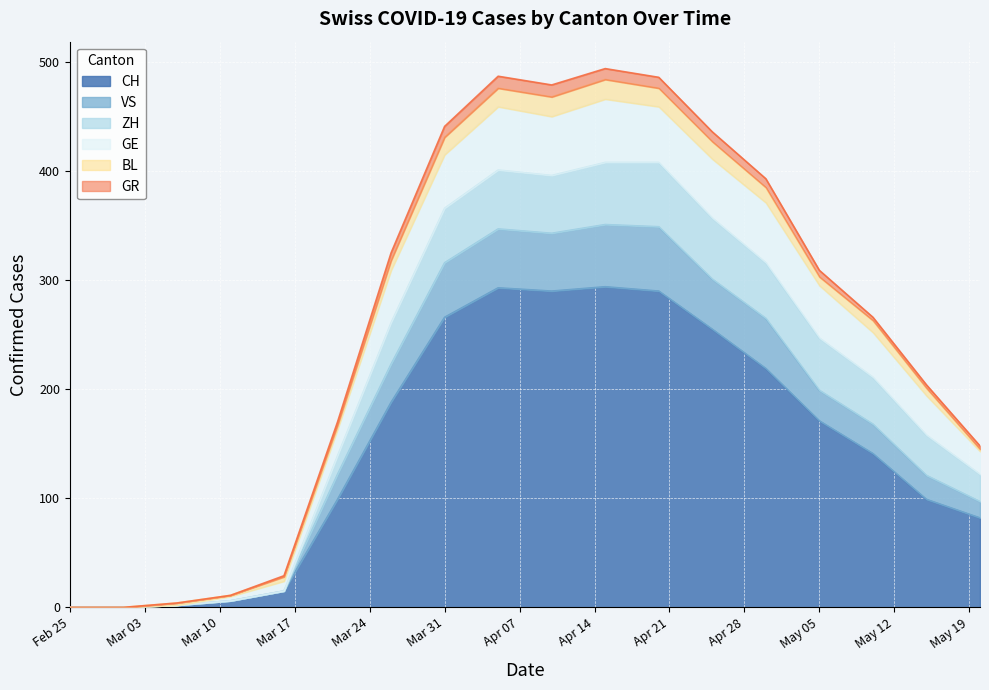

At which label does GR reach its minimum?

Feb 25